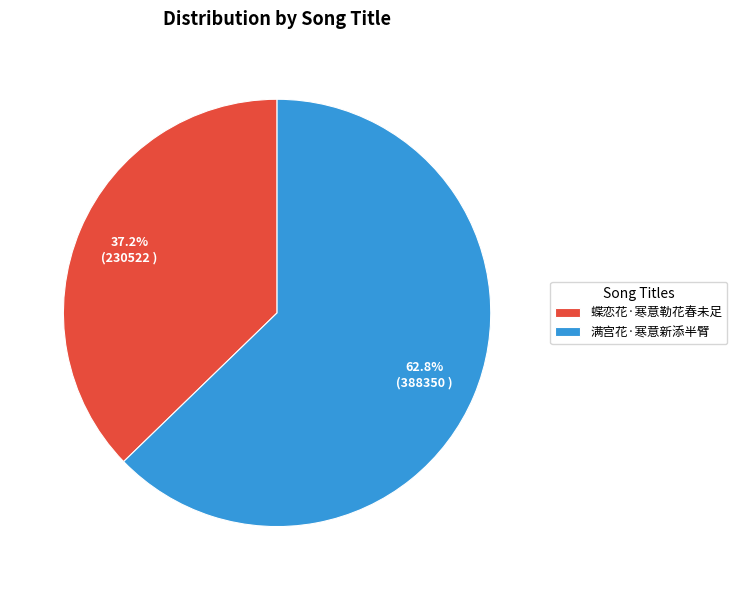

Which category has the smallest portion of the pie?

蝶恋花·寒意勒花春未足